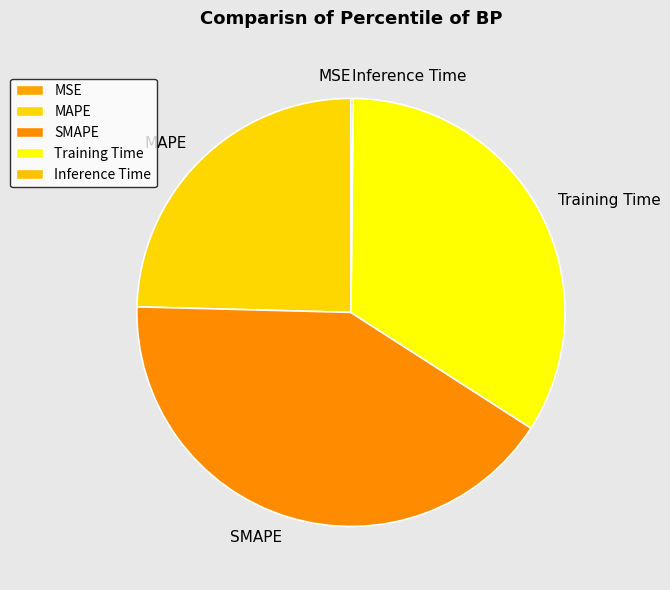

What is the largest slice in the pie chart?

SMAPE